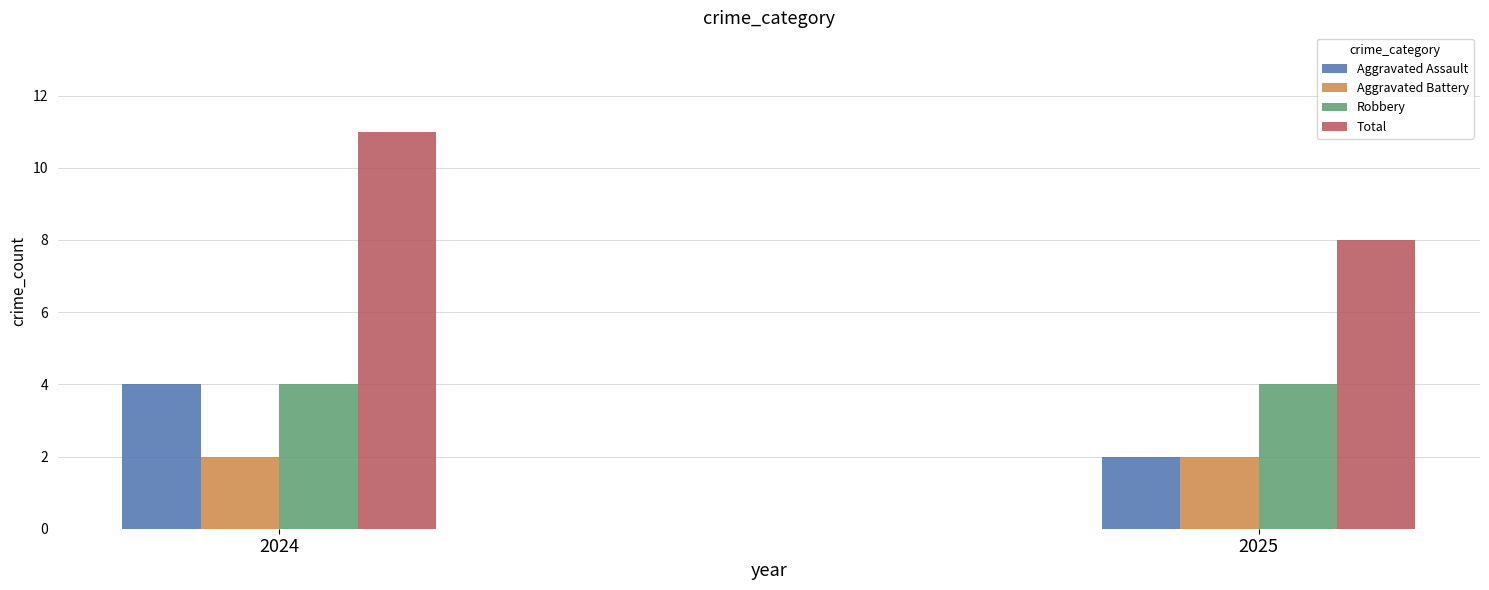

Between 2024 and 2025, which series saw the biggest shift?

Total